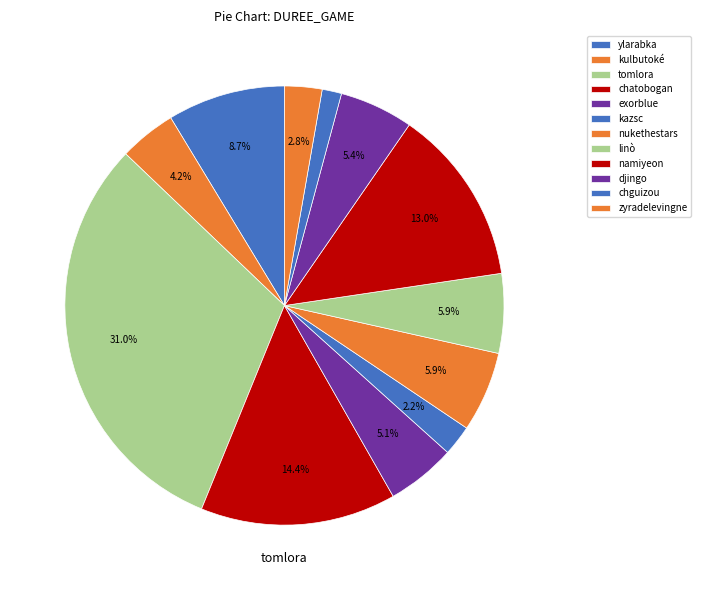

How many slices are in this pie chart?

12